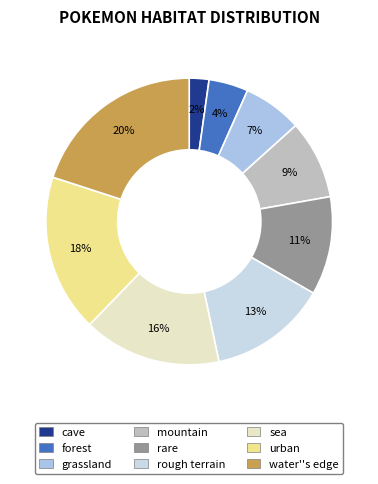

To the nearest percent, what is the difference between the mountain and urban slice percentages?

9%